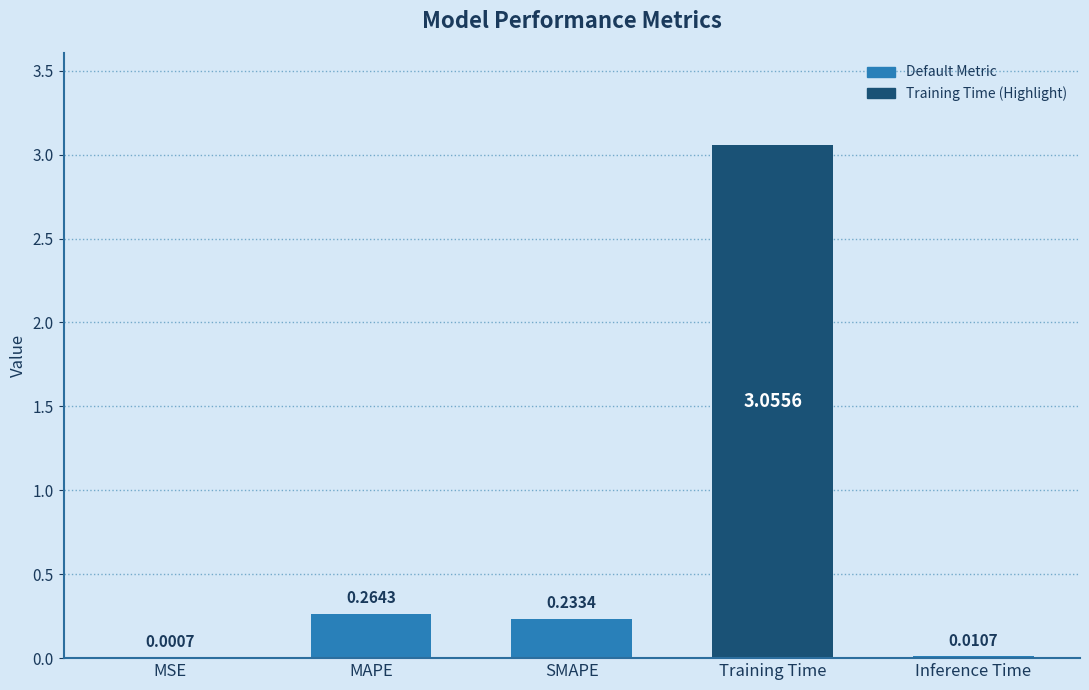

At which label is the value closest to 1?

MAPE